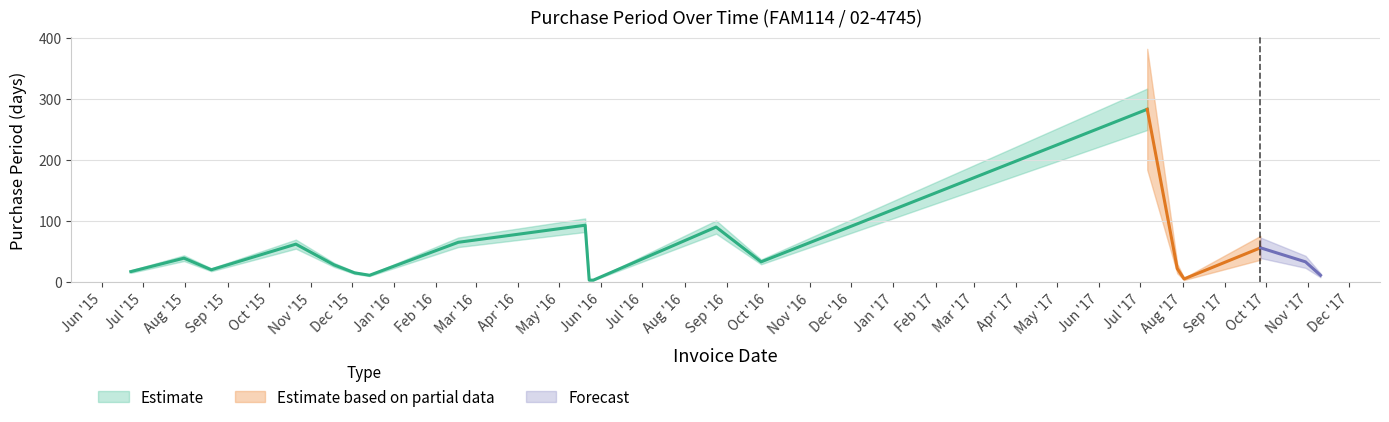

What is the label of the 9th point from the right?

2016-05-26